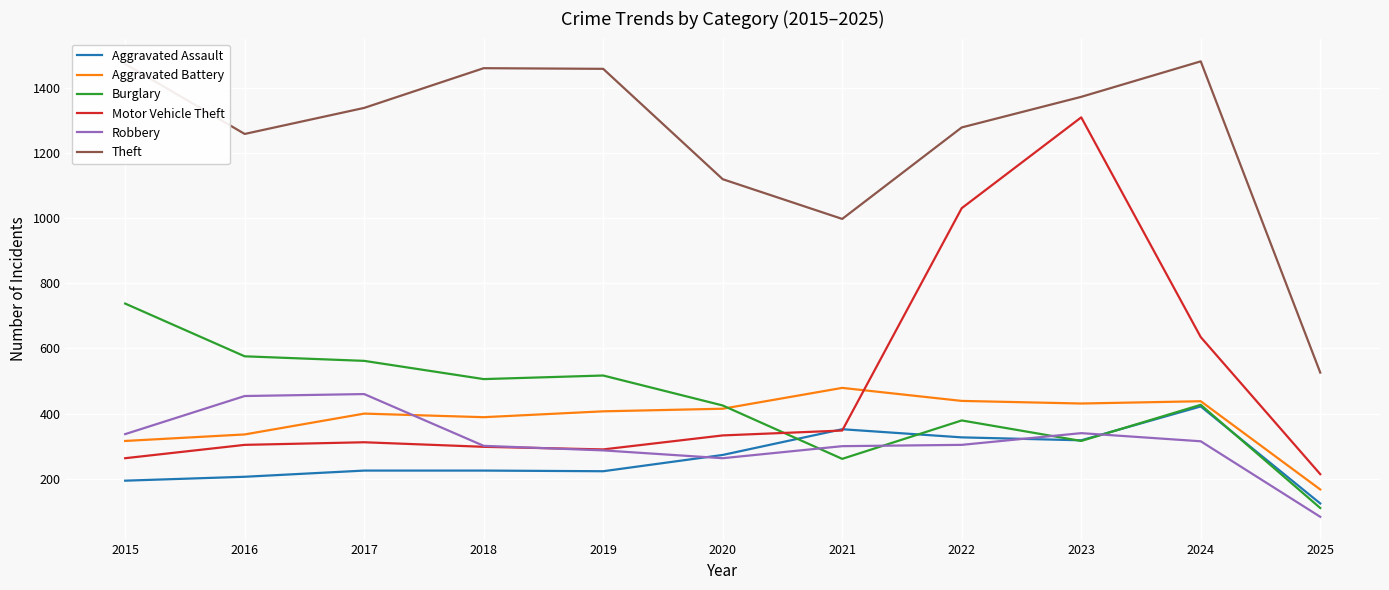

Is it true that Motor Vehicle Theft equals 214 at 2025?

True